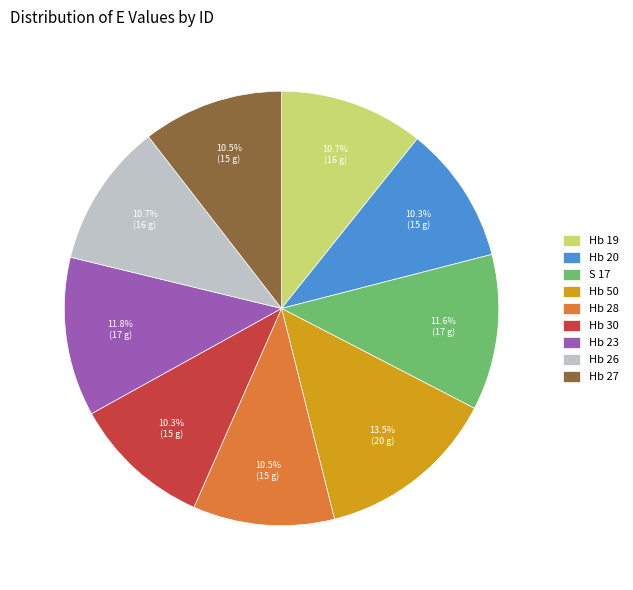

Count the number of slices in the pie.

9